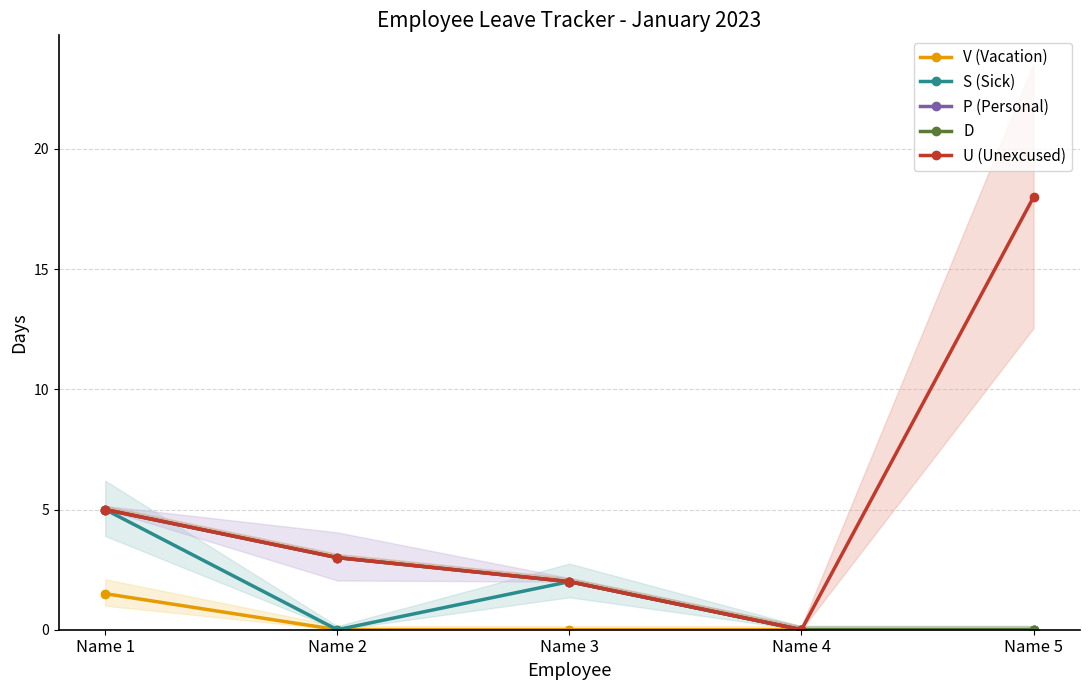

At which category is the sum across all series the highest?

Name 1